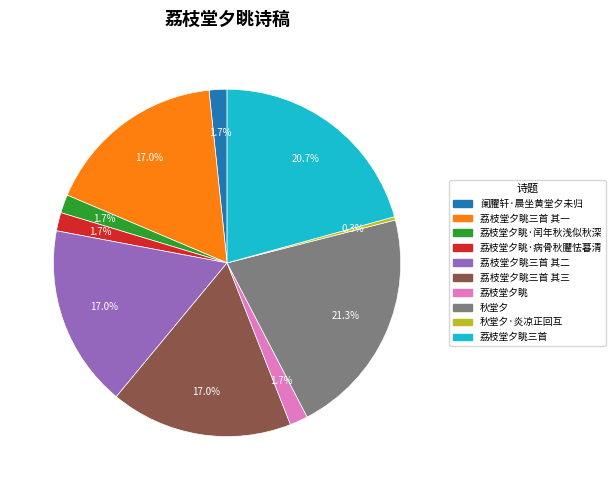

How many segments does this pie chart have?

10